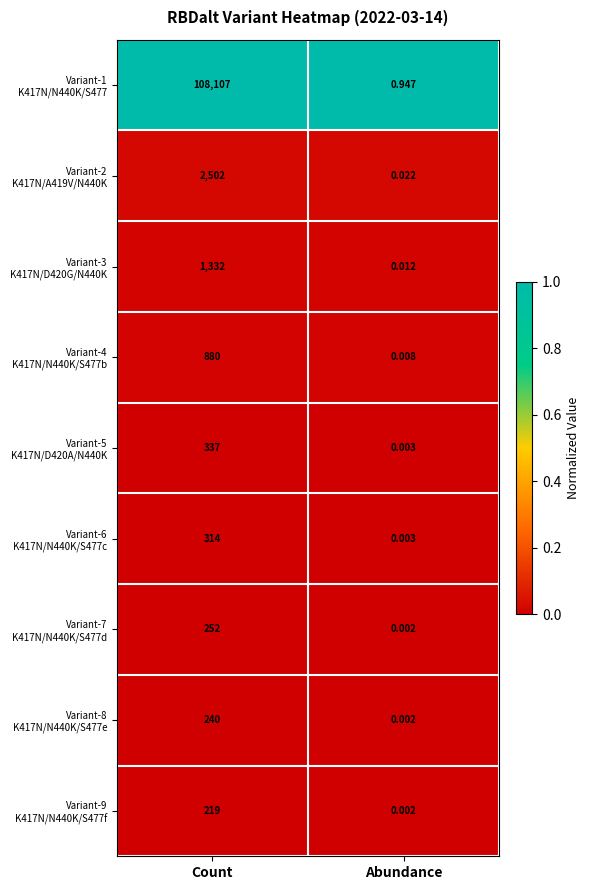

At how many categories does at least one series exceed 0?

2